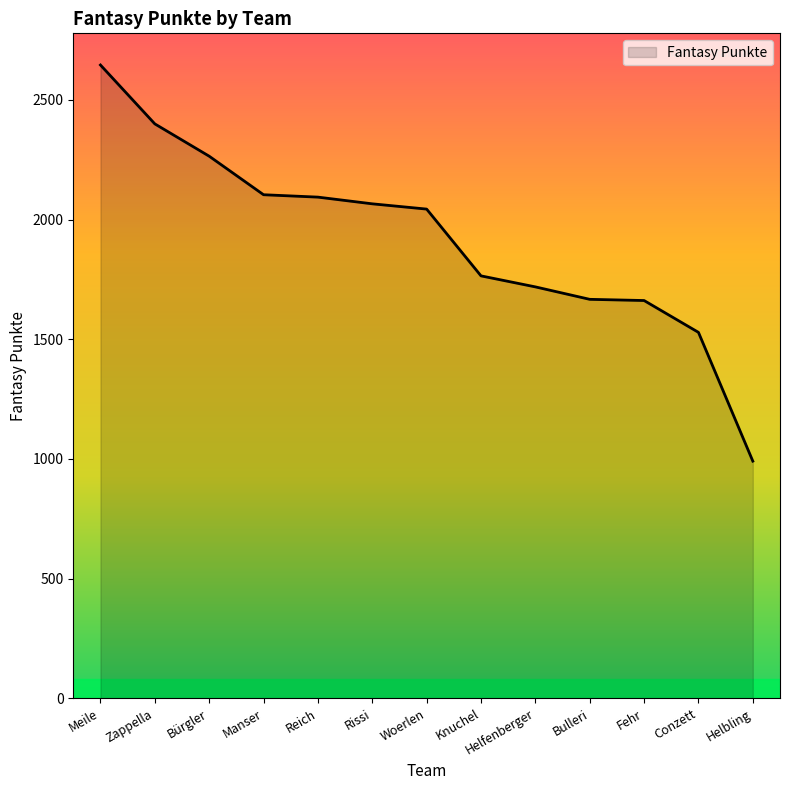

Between Rissi and Fehr, which is larger?

Rissi